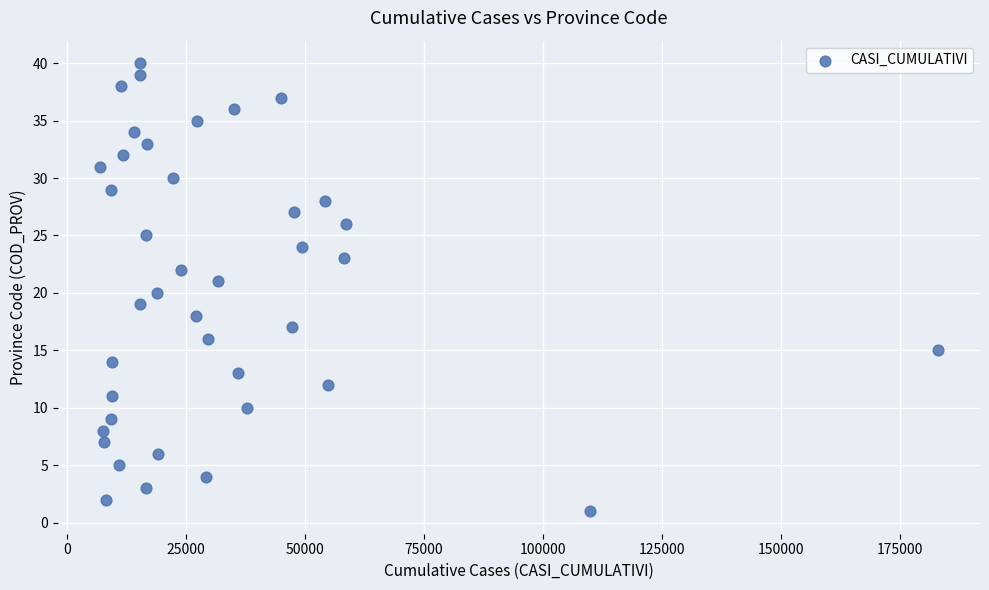

What is the range of Y values (max minus min)?

39